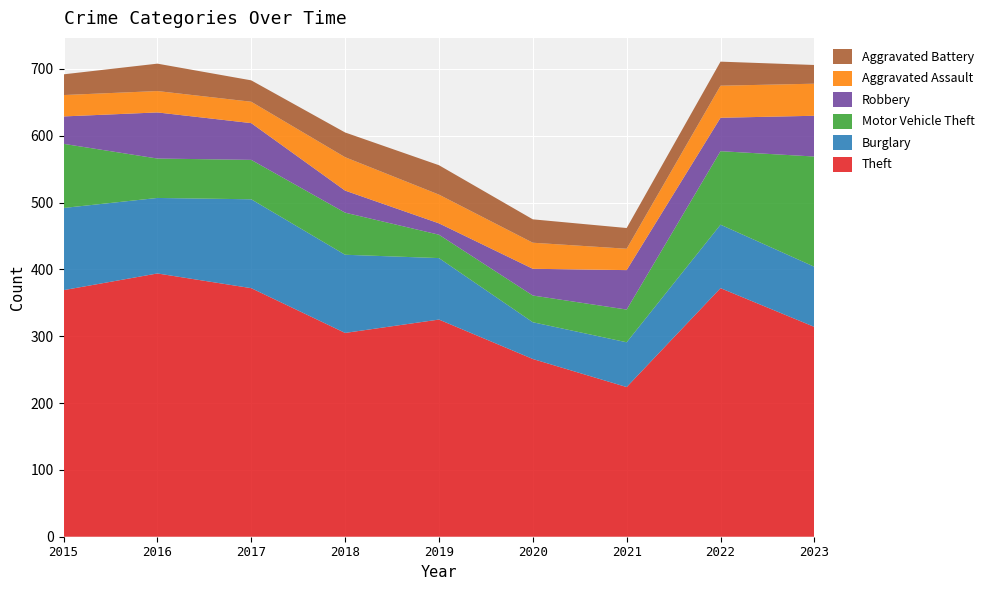

Reading right to left, transcribe all the data shown in this chart.

Theft: 2023=314	2022=372	2021=224	2020=266	2019=325	2018=305	2017=372	2016=394	2015=369
Burglary: 2023=90	2022=95	2021=67	2020=55	2019=92	2018=117	2017=133	2016=113	2015=123
Motor Vehicle Theft: 2023=165	2022=110	2021=49	2020=40	2019=35	2018=63	2017=59	2016=59	2015=96
Robbery: 2023=61	2022=50	2021=59	2020=40	2019=17	2018=33	2017=55	2016=69	2015=41
Aggravated Assault: 2023=48	2022=48	2021=32	2020=39	2019=43	2018=50	2017=32	2016=32	2015=32
Aggravated Battery: 2023=28	2022=36	2021=31	2020=35	2019=44	2018=37	2017=32	2016=41	2015=31